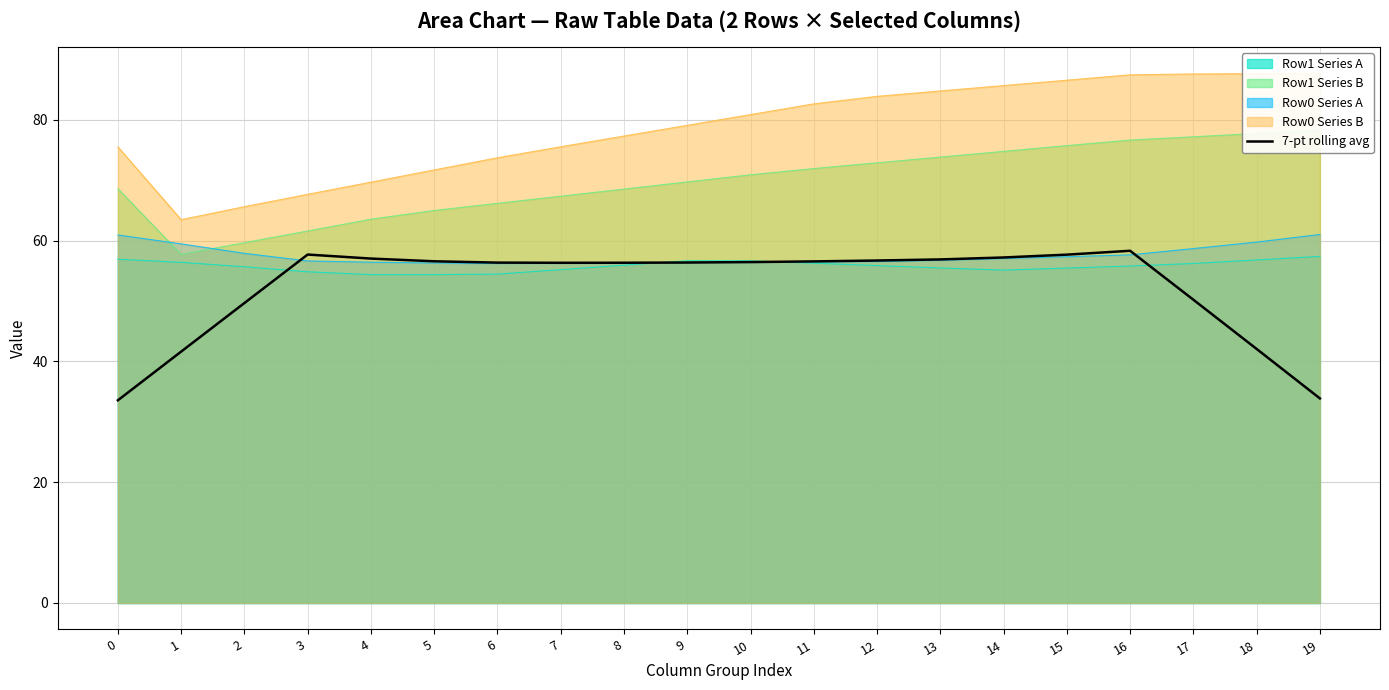

Which label corresponds to the largest value in the chart?

16